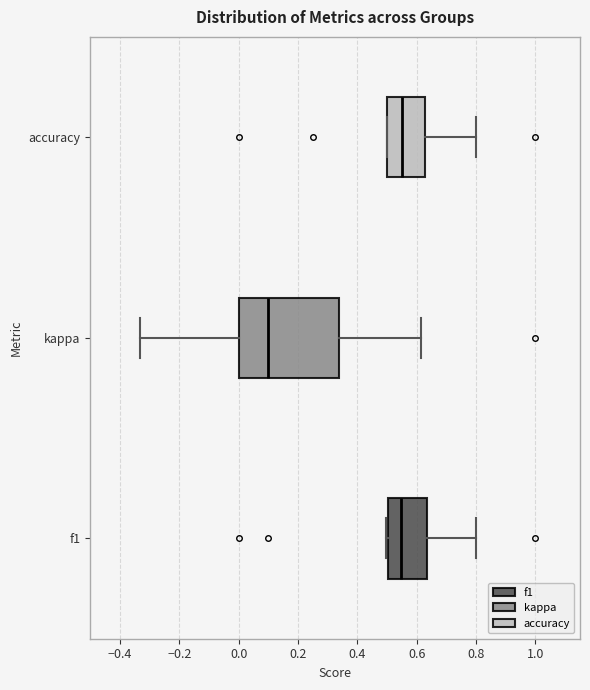

Reading bottom to top, transcribe this box plot: for each box, give where its median line is, the range the box spans, and where its two whiskers end, as read against the x-axis. The values are not printed on the chart, so give them approximately, as read against the axis.

f1: median 0.54, box 0.50 to 0.64, whiskers 0.50 (just left of the box's left edge) to 0.80
kappa: median 0.10, box 0.00 to 0.34, whiskers -0.34 to 0.62
accuracy: median 0.56, box 0.50 to 0.62, whiskers 0.50 to 0.80